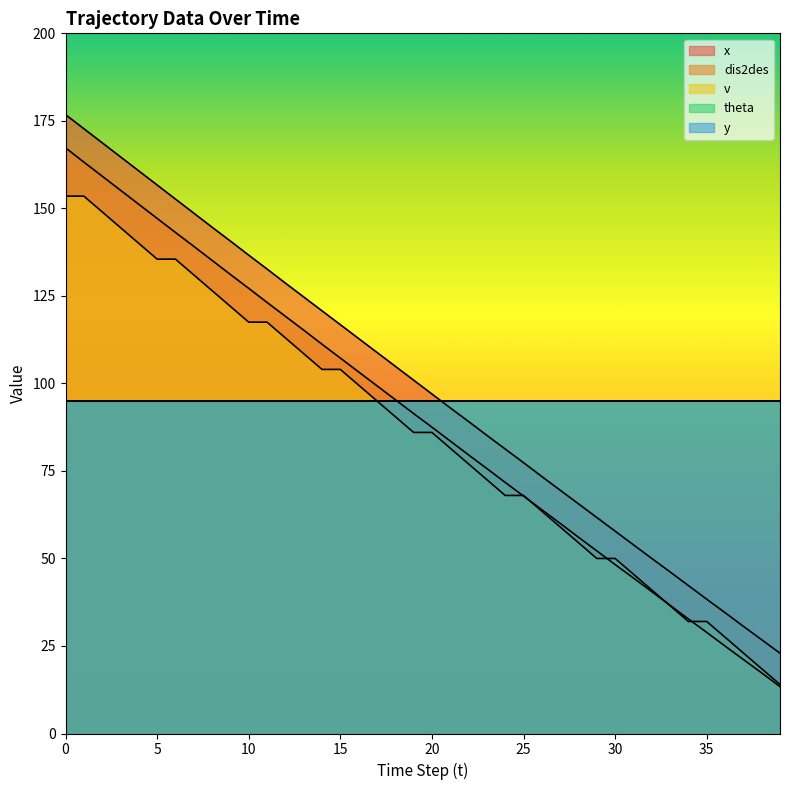

Which series has the widest spread of values?

dis2des